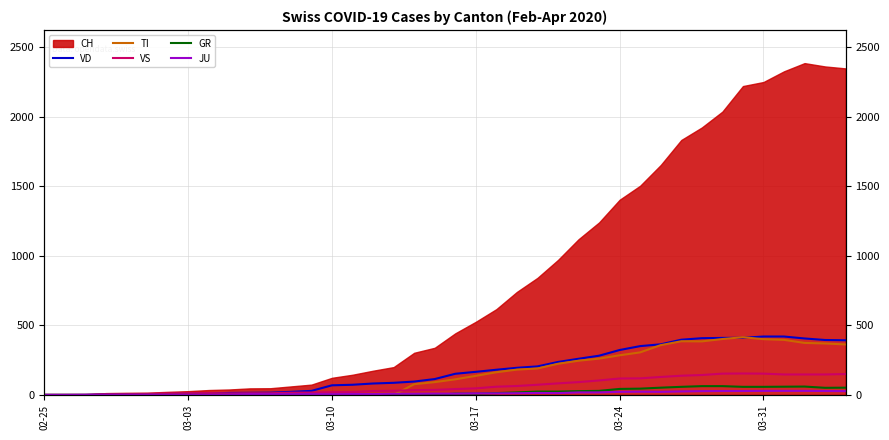

The value of GR at 25 is 6. True or false?

False